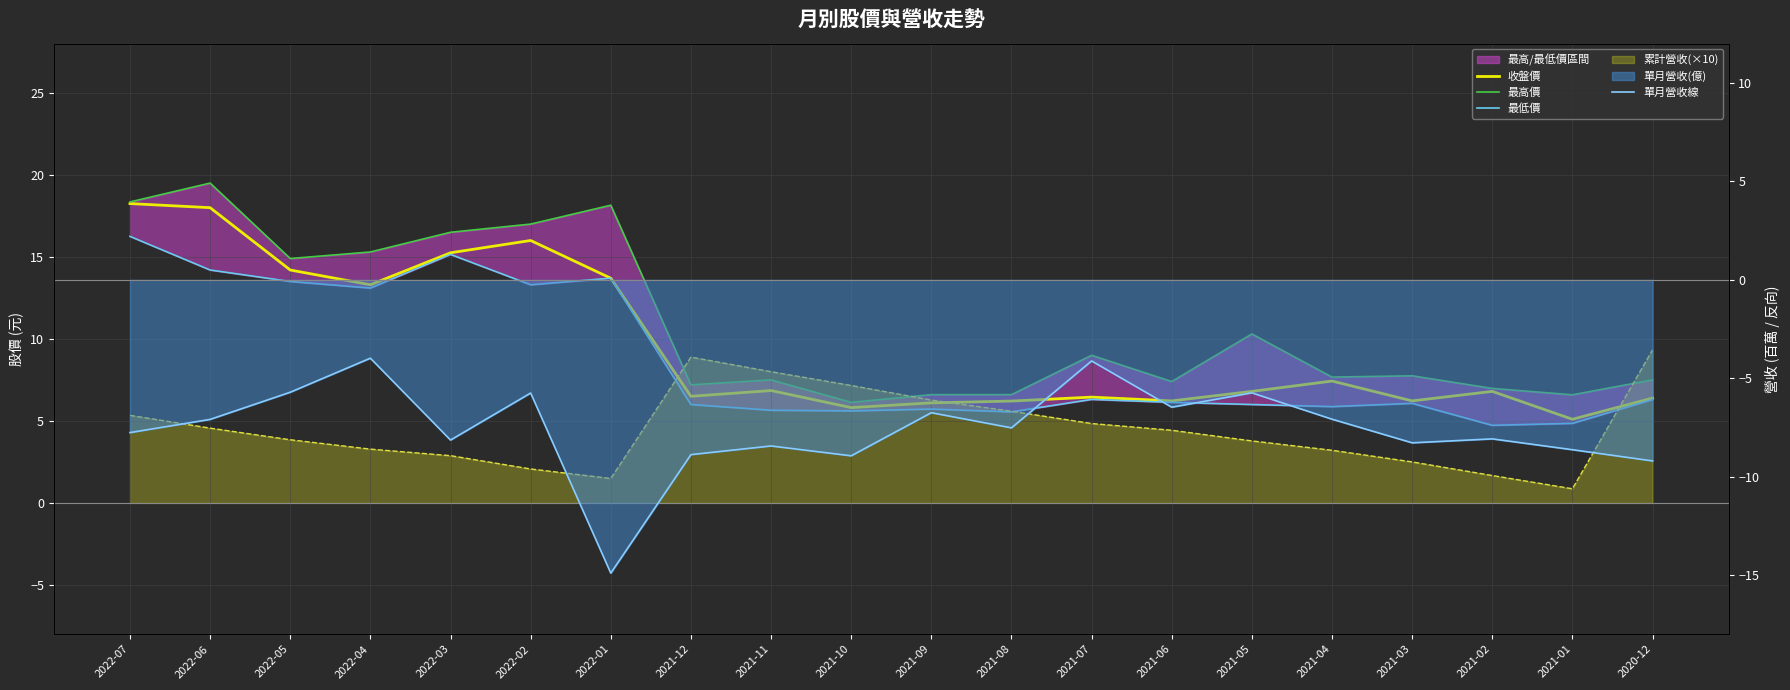

What is the difference between the highest and lowest values at 2022-01?

33.0